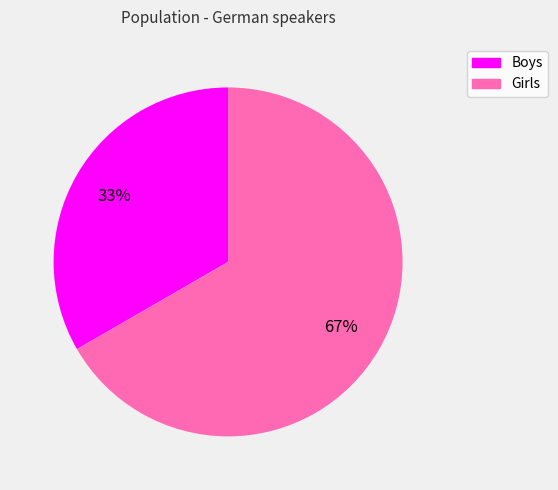

Which category has the biggest portion of the pie?

Girls